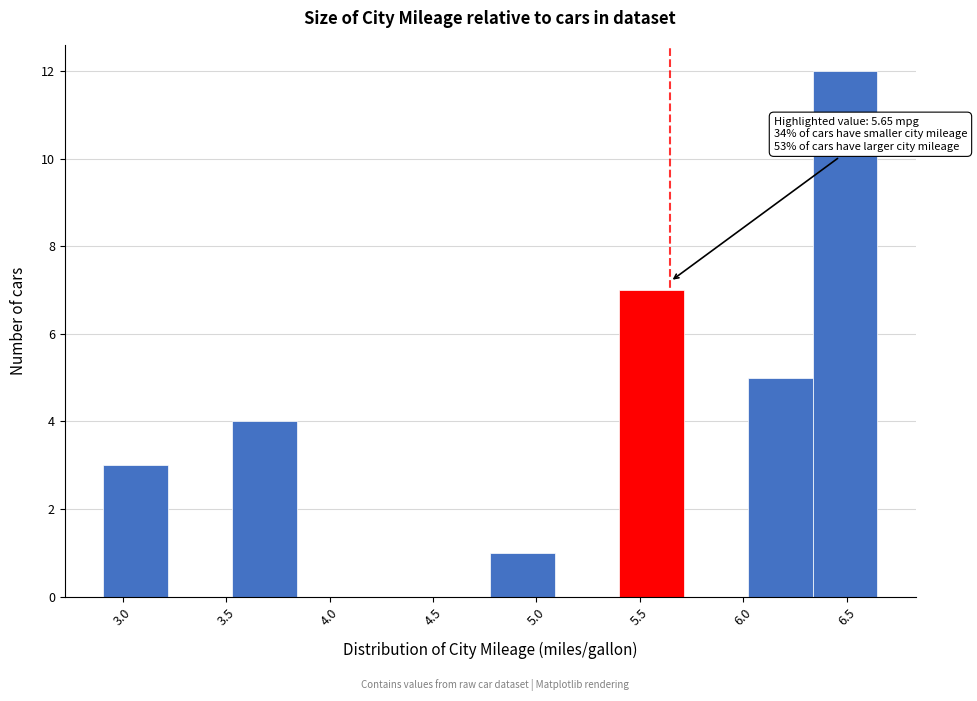

Over which range of the x-axis is the bar tallest?

6.35 to 6.65